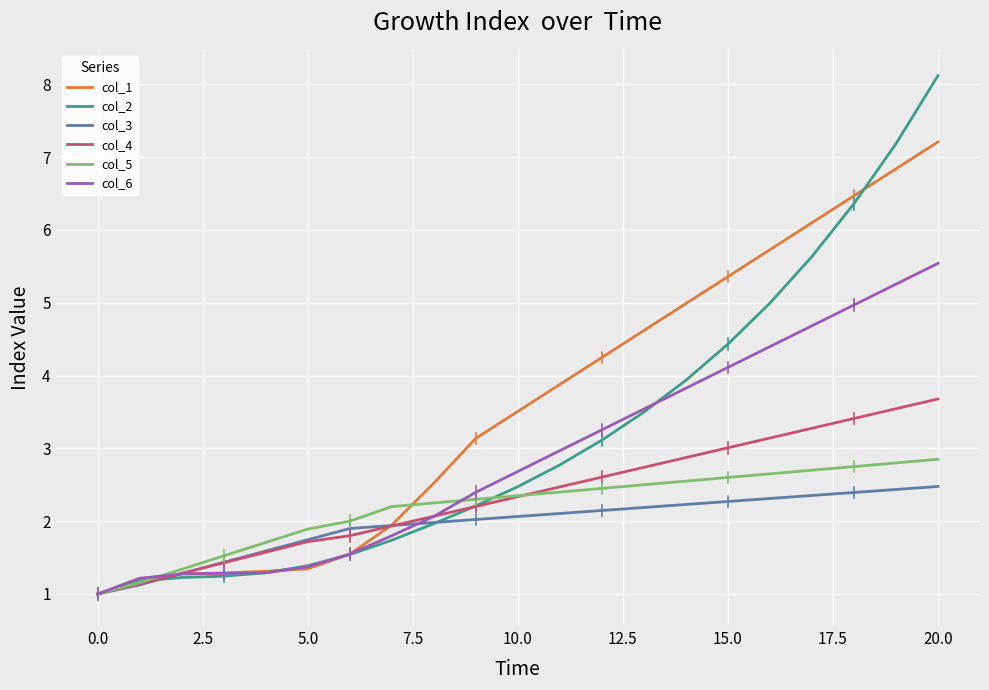

Rank the series by their maximum value, from highest to lowest.

col_2, col_1, col_6, col_4, col_5, col_3